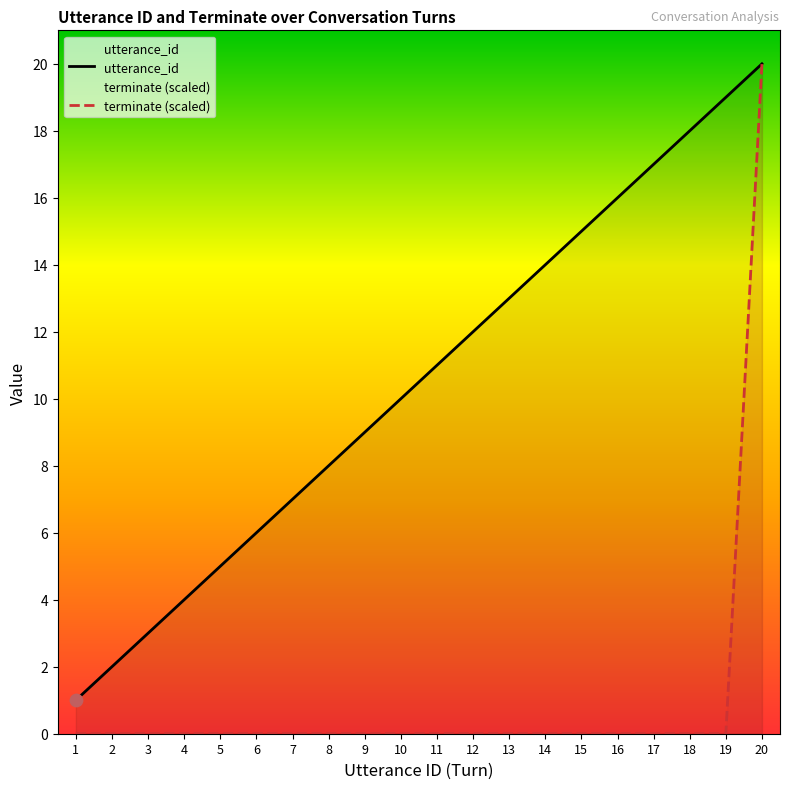

Is the value of utterance_id at 14 greater than the value of terminate (scaled) at 9?

Yes